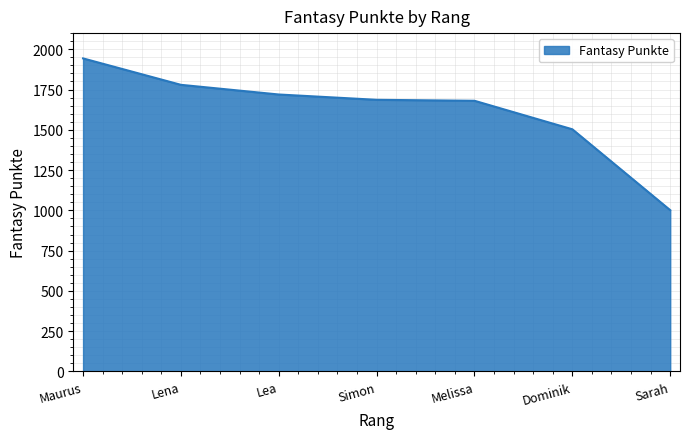

What is the change in value from Lea to Dominik?

-216